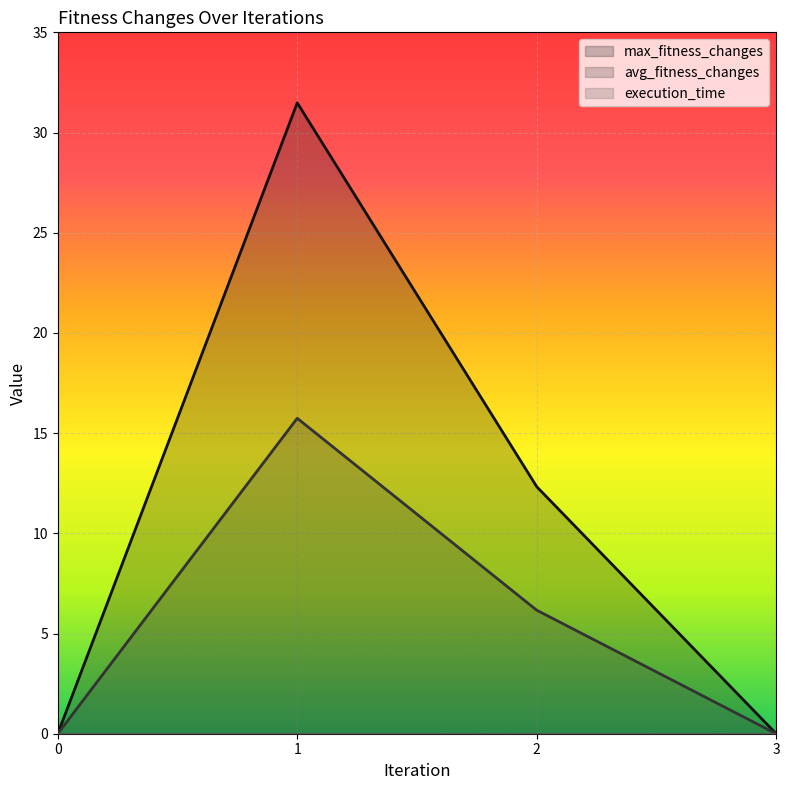

Which label corresponds to the largest value in the chart?

1